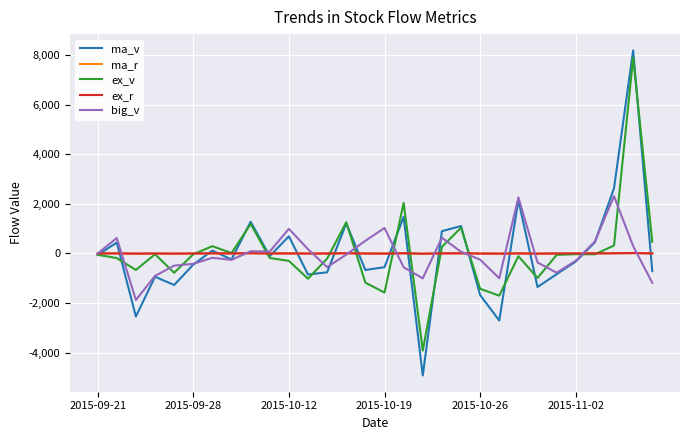

What is the smallest value displayed?

-4921.0